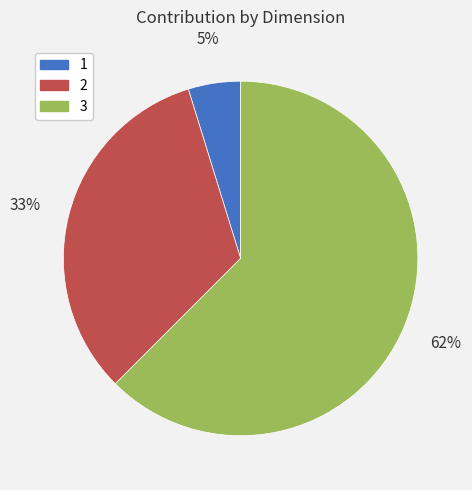

To the nearest percent, what is the average slice percentage?

33%